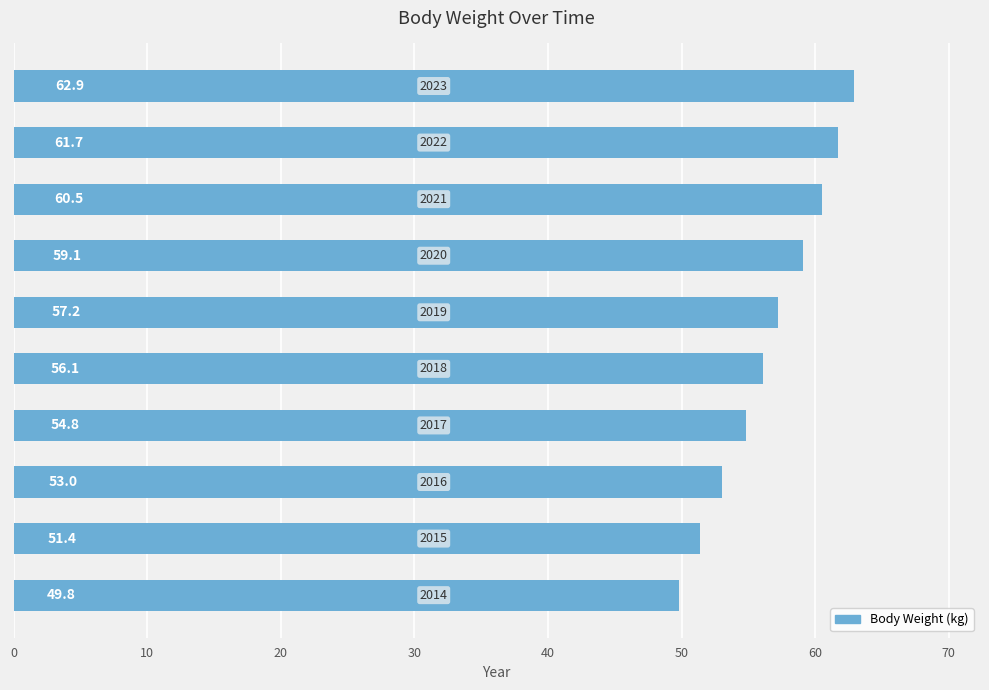

What is the smallest value displayed?

49.8